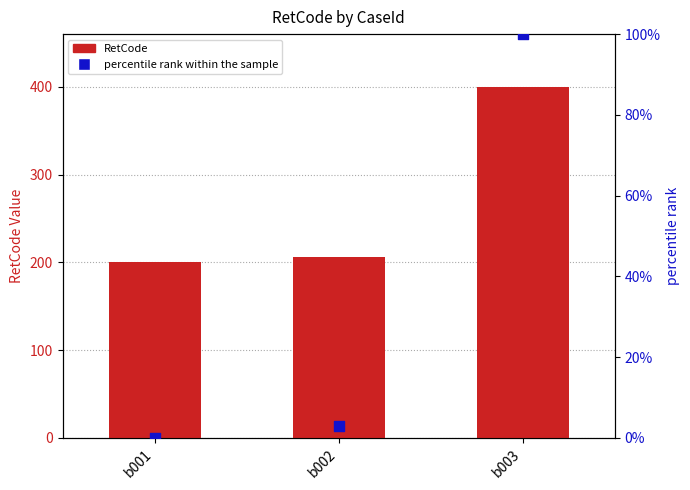

What are all the series names shown in the legend?

RetCode, percentile rank within the sample